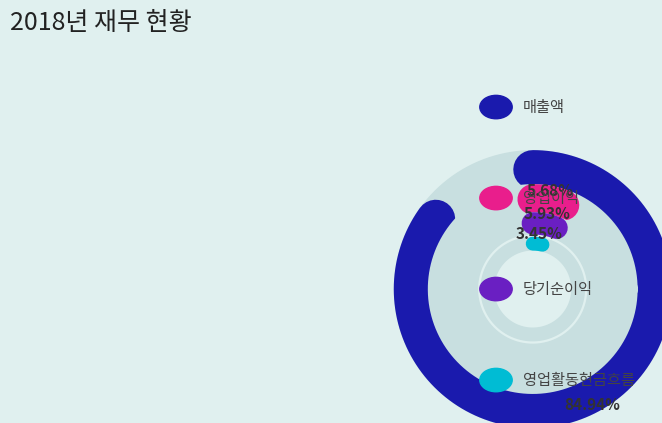

Do 매출액 and 영업활동현금흐름 together represent more than half of the pie?

Yes